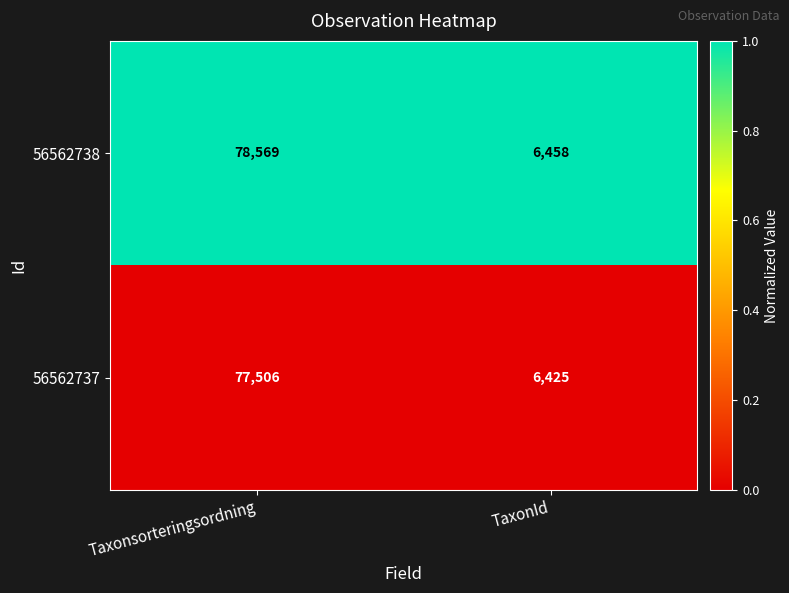

Reading right to left, extract all data points from this chart.

56562738: 6458	78569
56562737: 6425	77506